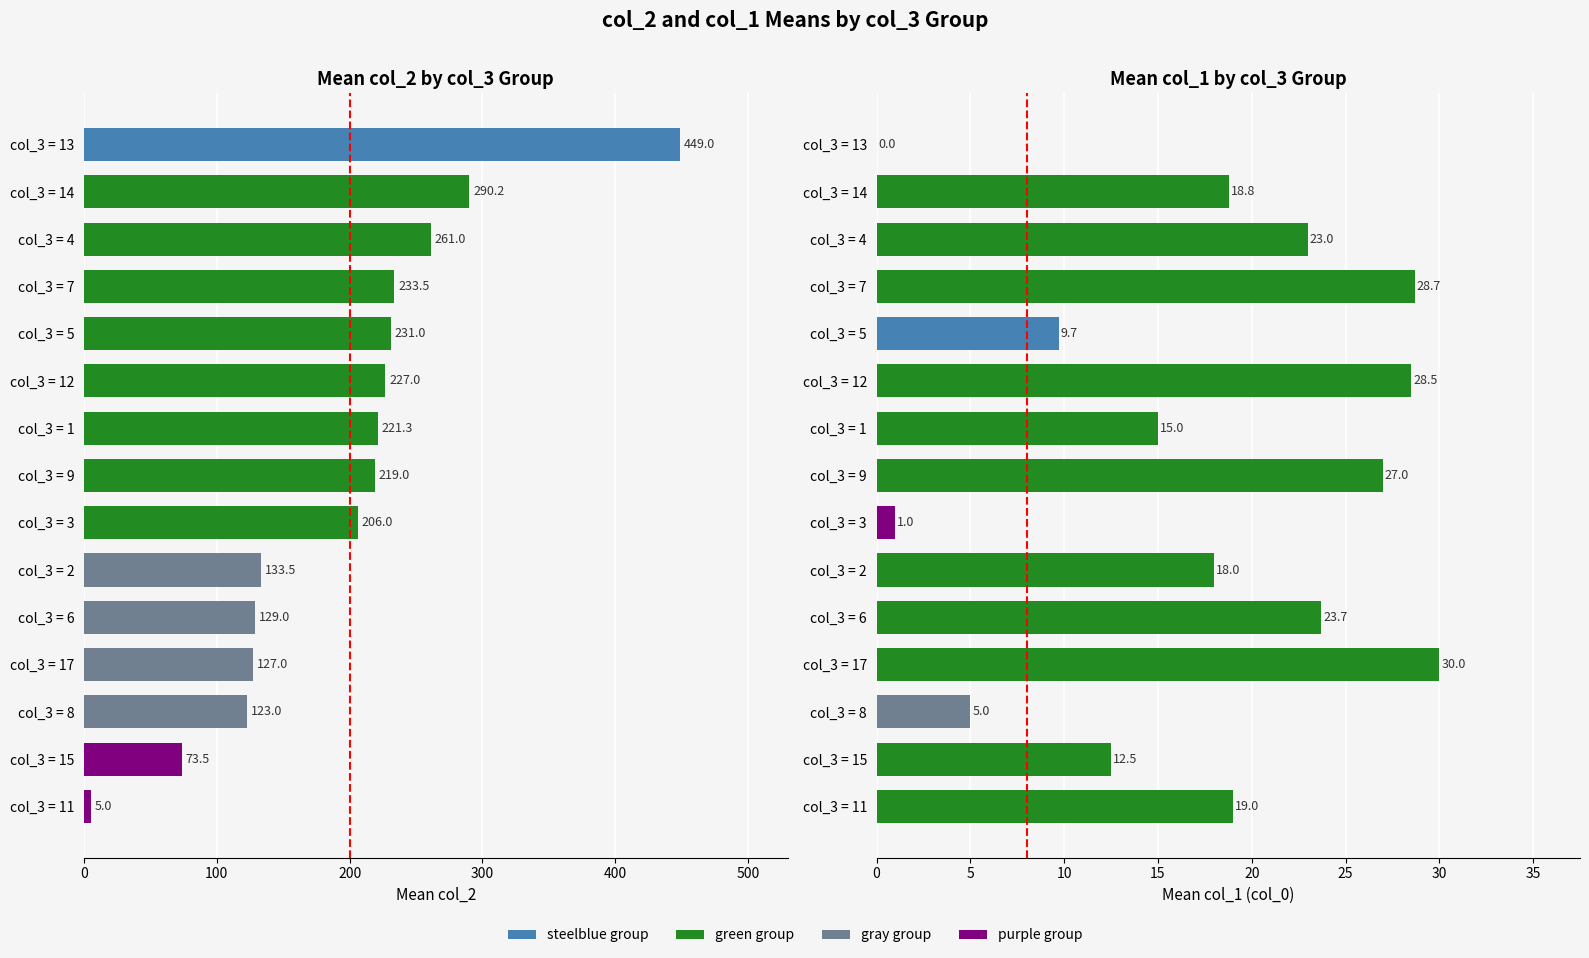

Which series has the widest spread of values?

col_2 mean